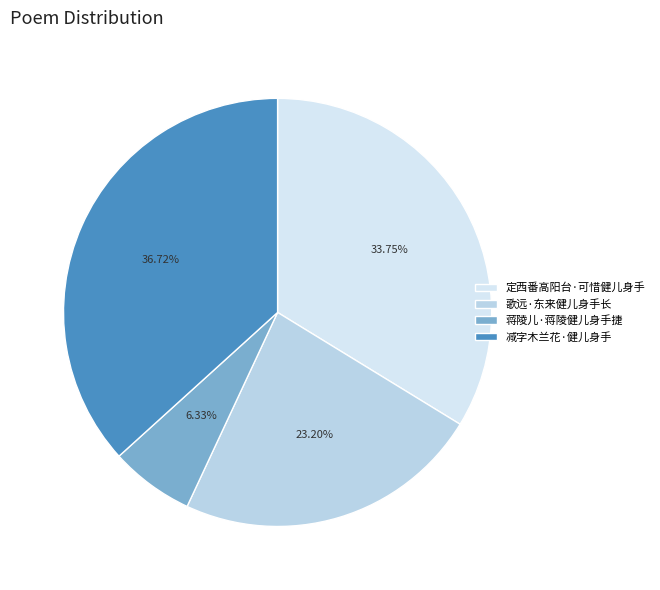

What percentage is the 蒋陵儿·蒋陵健儿身手捷 slice, to the nearest percent?

6%